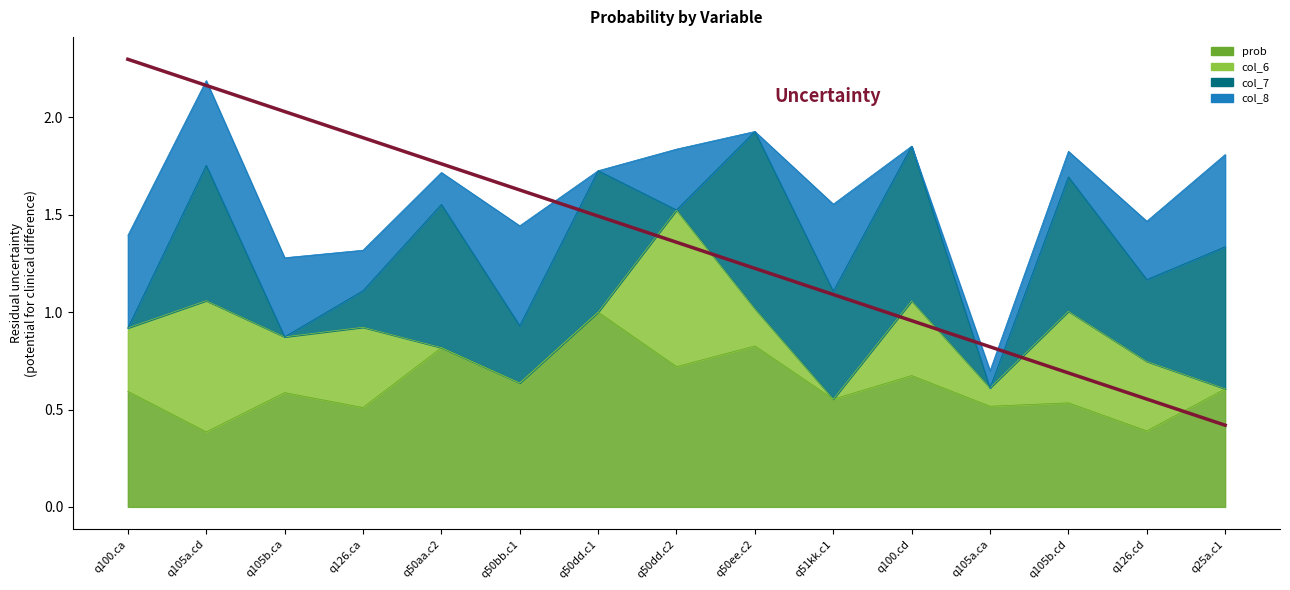

What position from the right is q126.ca?

12